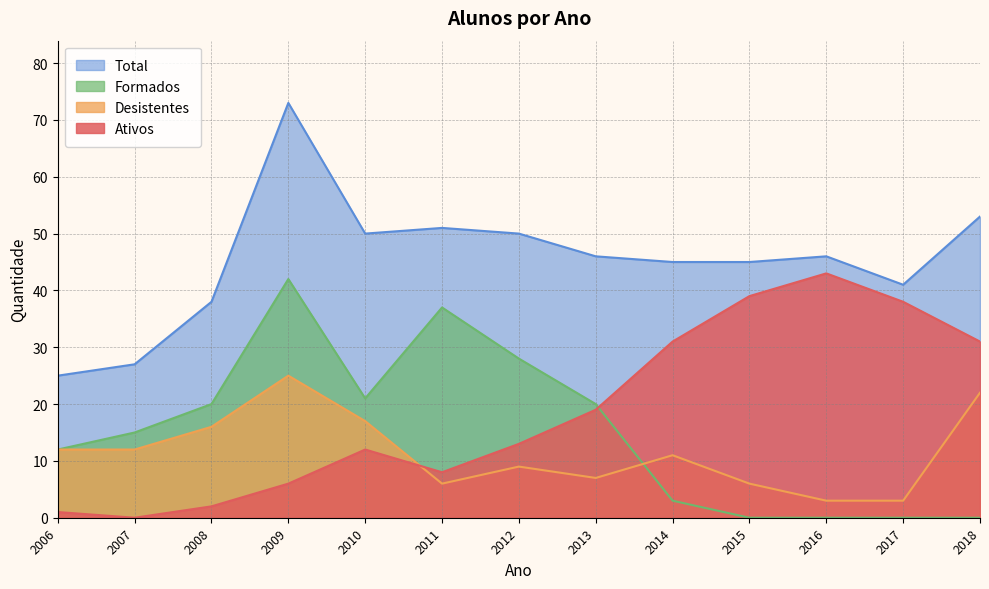

Reading left to right, what are all the values shown in this chart?

Ativos: 2006=1	2007=0	2008=2	2009=6	2010=12	2011=8	2012=13	2013=19	2014=31	2015=39	2016=43	2017=38	2018=31
Desistentes: 2006=12	2007=12	2008=16	2009=25	2010=17	2011=6	2012=9	2013=7	2014=11	2015=6	2016=3	2017=3	2018=22
Formados: 2006=12	2007=15	2008=20	2009=42	2010=21	2011=37	2012=28	2013=20	2014=3	2015=0	2016=0	2017=0	2018=0
Total: 2006=25	2007=27	2008=38	2009=73	2010=50	2011=51	2012=50	2013=46	2014=45	2015=45	2016=46	2017=41	2018=53